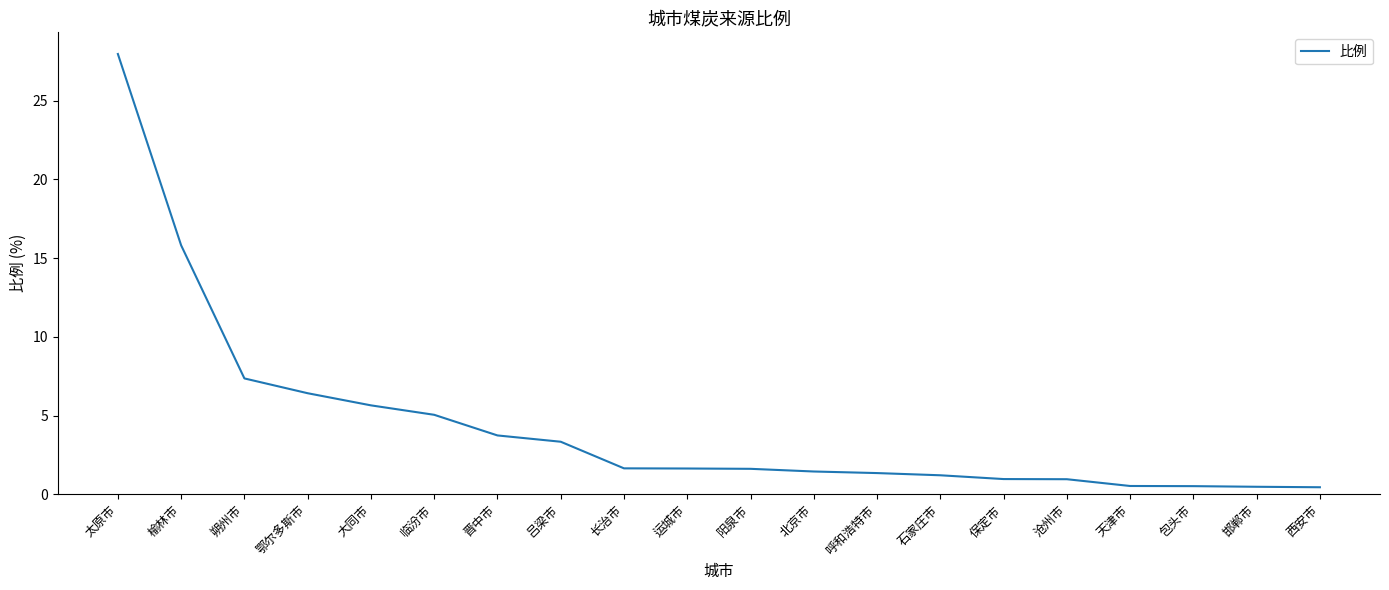

What value does the data have at 保定市?

1.0